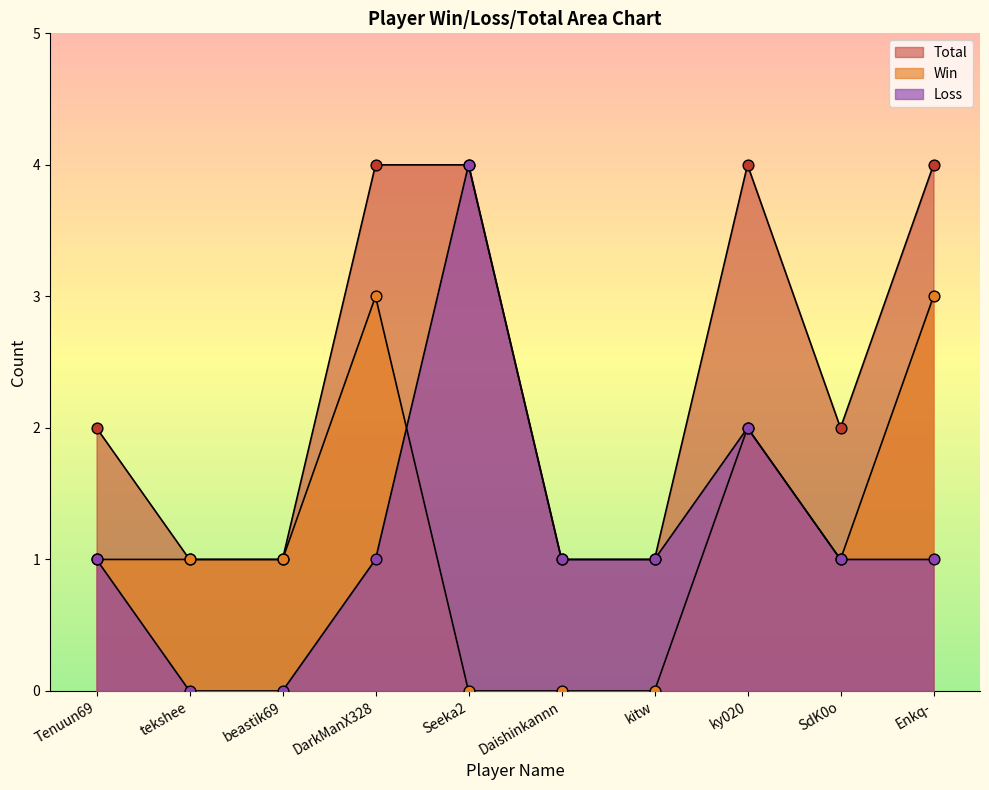

Is the value of Loss at tekshee greater than the value of Total at SdK0o?

No